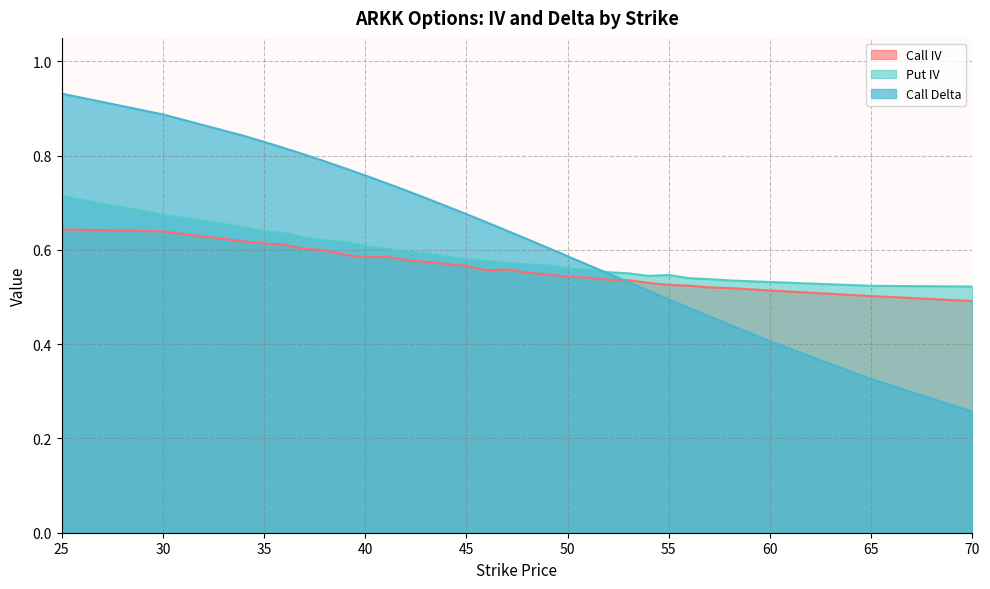

The Call IV series shows 0.7 at 65. True or false?

False